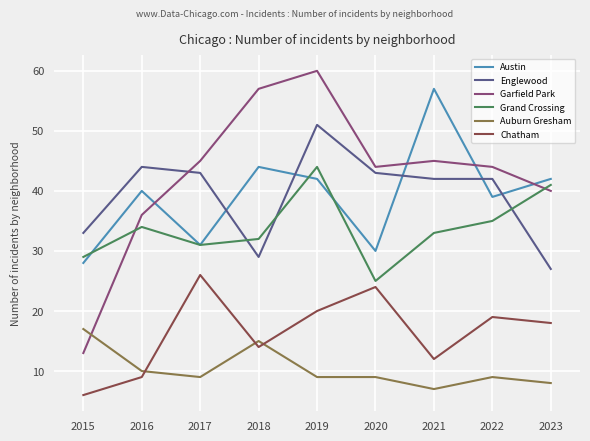

At which category is the sum across all series the highest?

2019